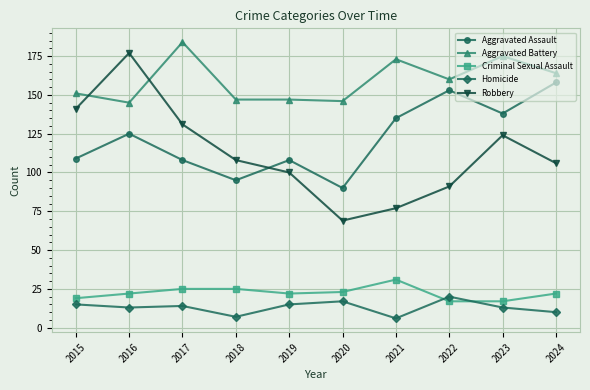

Reading right to left, what are all the values shown in this chart?

Aggravated Assault: 158	138	153	135	90	108	95	108	125	109
Aggravated Battery: 164	175	160	173	146	147	147	184	145	151
Criminal Sexual Assault: 22	17	17	31	23	22	25	25	22	19
Homicide: 10	13	20	6	17	15	7	14	13	15
Robbery: 106	124	91	77	69	100	108	131	177	141